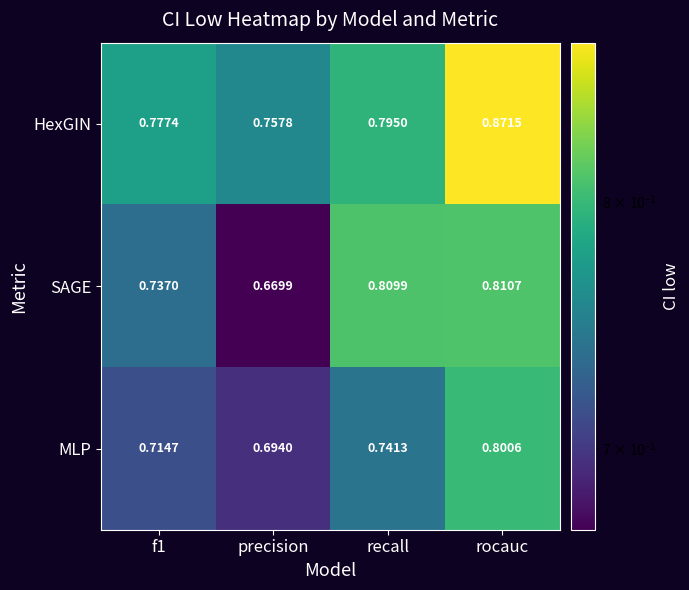

Between precision and recall, which series saw the biggest shift?

SAGE